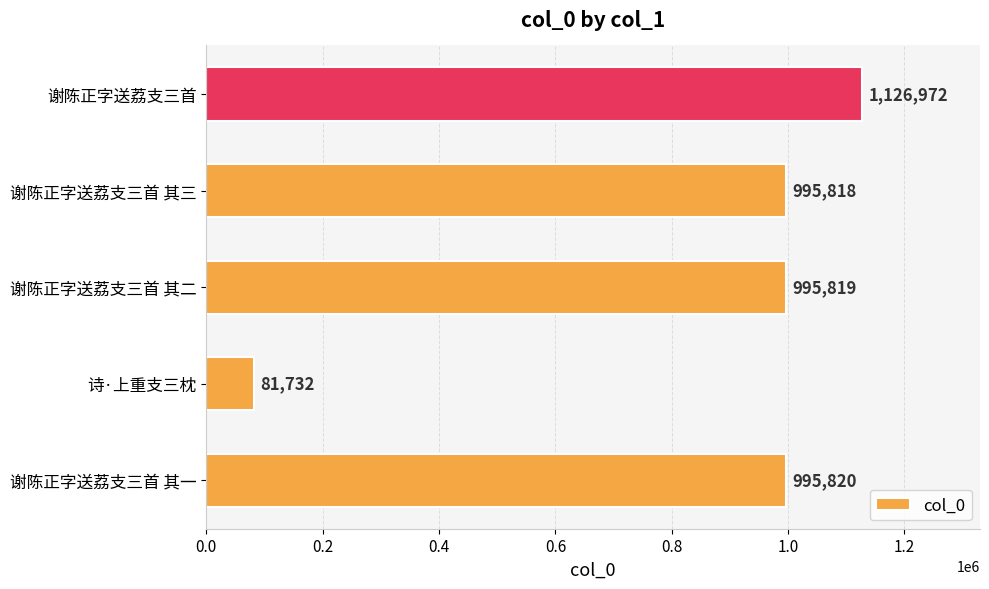

How many data points are less than 995819?

2